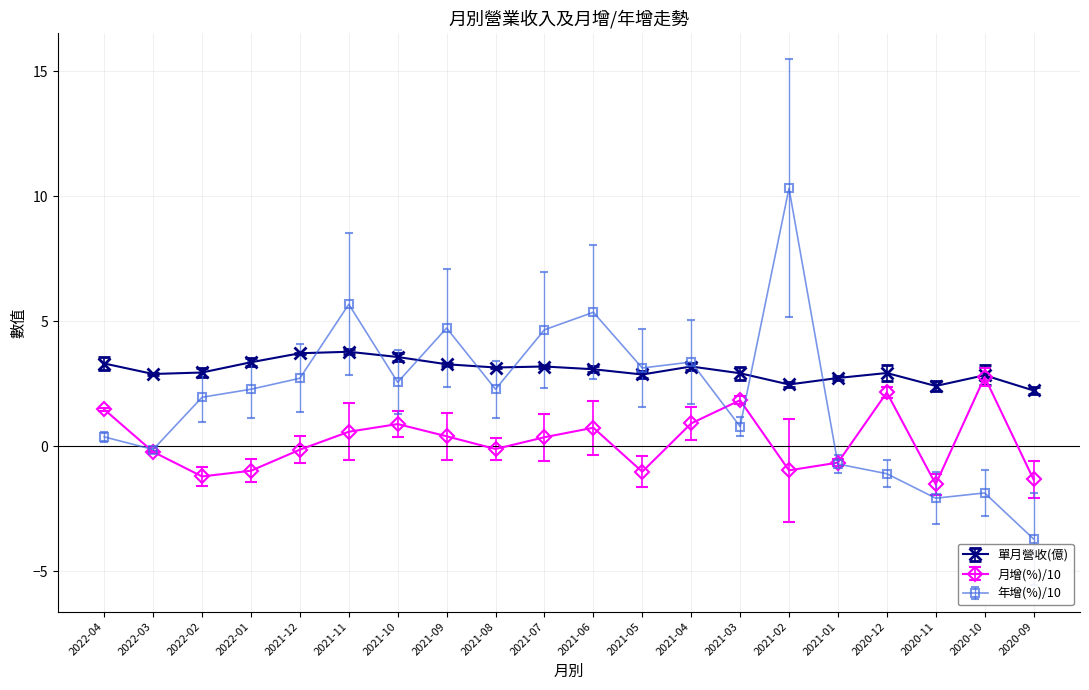

At 2022-01, list the series in order from smallest to largest.

月增(%)/10, 年增(%)/10, 單月營收(億)